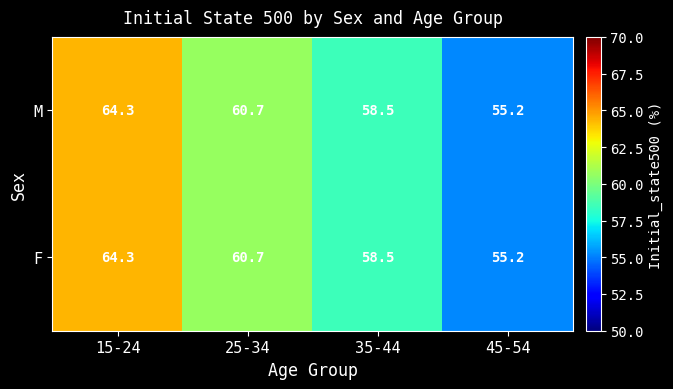

Rank the categories by M value from highest to lowest.

15-24, 25-34, 35-44, 45-54